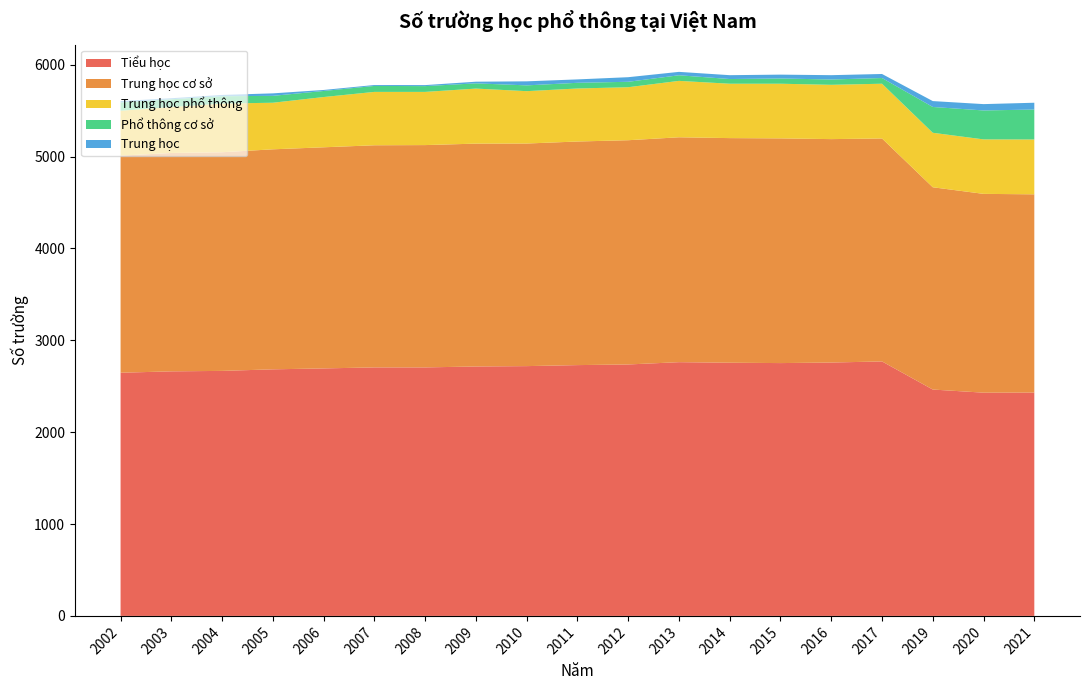

Reading left to right, extract all data points from this chart.

Tiểu học: 2002=2647	2003=2662	2004=2667	2005=2684	2006=2694	2007=2705	2008=2705	2009=2715	2010=2719	2011=2730	2012=2737	2013=2762	2014=2756	2015=2752	2016=2758	2017=2770	2019=2464	2020=2430	2021=2431
Trung học cơ sở: 2002=2363	2003=2377	2004=2380	2005=2395	2006=2407	2007=2418	2008=2420	2009=2426	2010=2423	2011=2434	2012=2441	2013=2448	2014=2445	2015=2446	2016=2432	2017=2427	2019=2202	2020=2164	2021=2158
Trung học phổ thông: 2002=489	2003=500	2004=530	2005=507	2006=547	2007=581	2008=579	2009=599	2010=570	2011=577	2012=577	2013=614	2014=592	2015=595	2016=591	2017=596	2019=593	2020=593	2021=597
Phổ thông cơ sở: 2002=90	2003=85	2004=80	2005=75	2006=66	2007=65	2008=63	2009=57	2010=63	2011=62	2012=59	2013=61	2014=51	2015=57	2016=58	2017=62	2019=281	2020=315	2021=326
Trung học: 2002=15	2003=11	2004=14	2005=27	2006=11	2007=10	2008=11	2009=18	2010=44	2011=37	2012=50	2013=37	2014=42	2015=42	2016=47	2017=44	2019=64	2020=69	2021=74